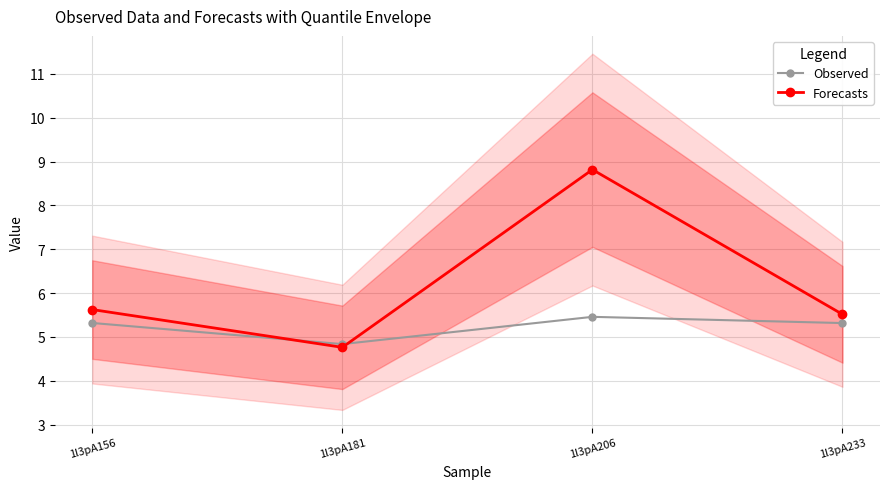

What is the difference between the Forecasts values at 1l3pA233 and 1l3pA206?

3.3